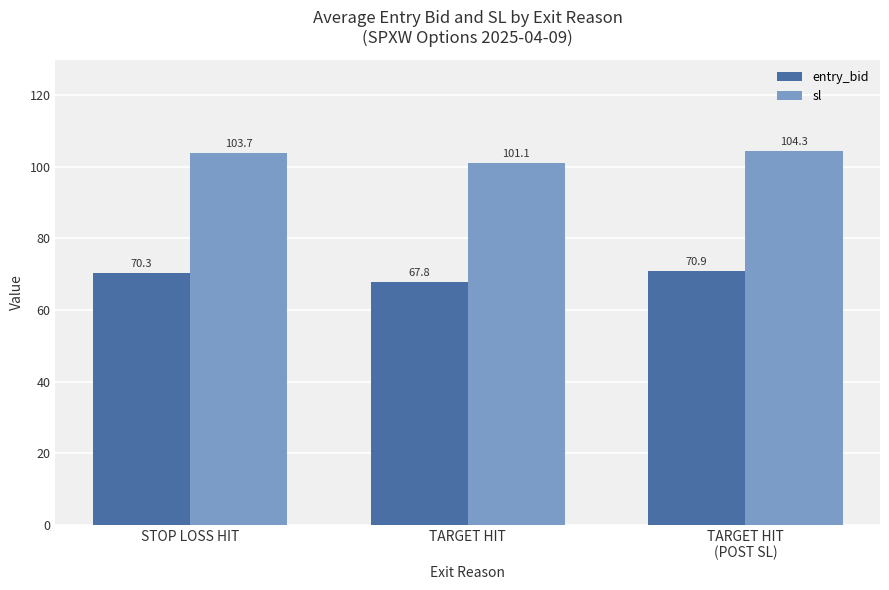

How many groups of bars are there?

3